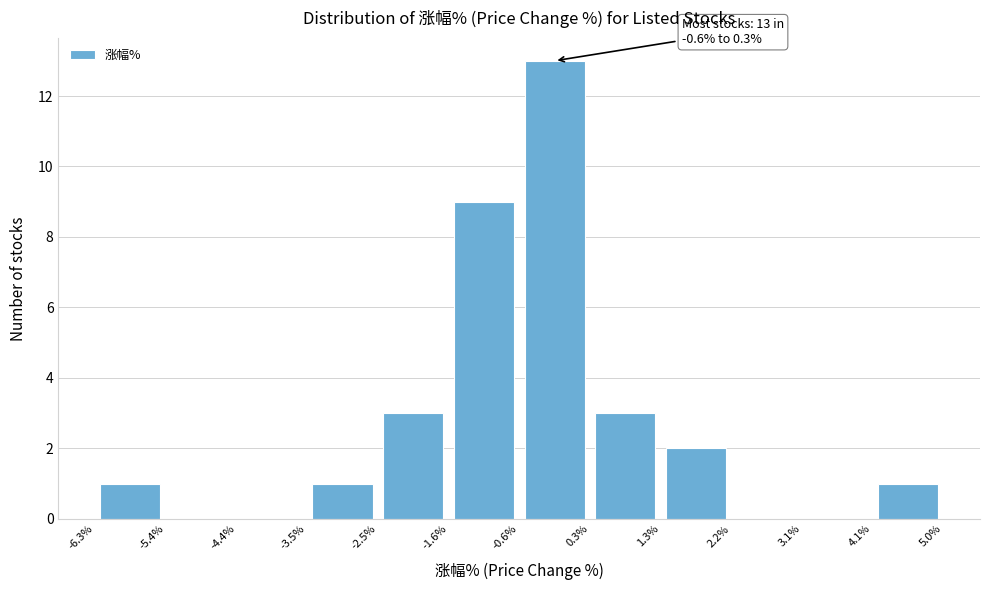

Which range on the x-axis has the tallest bar?

-0.6% to 0.3%